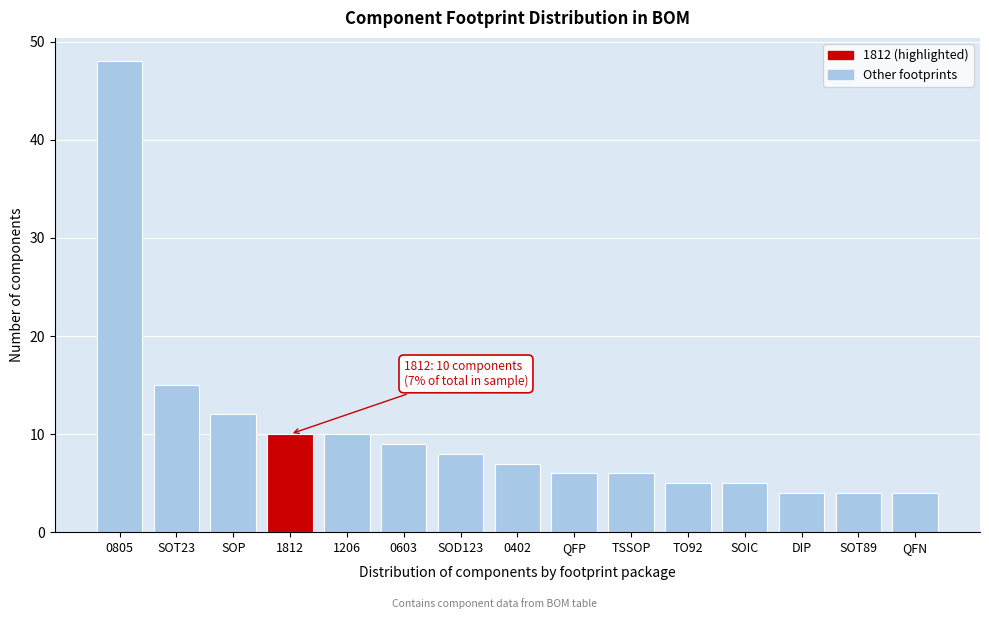

Reading left to right, what are all the values shown in this chart?

0805=48	SOT23=15	SOP=12	1812=10	1206=10	0603=9	SOD123=8	0402=7	QFP=6	TSSOP=6	TO92=5	SOIC=5	DIP=4	SOT89=4	QFN=4